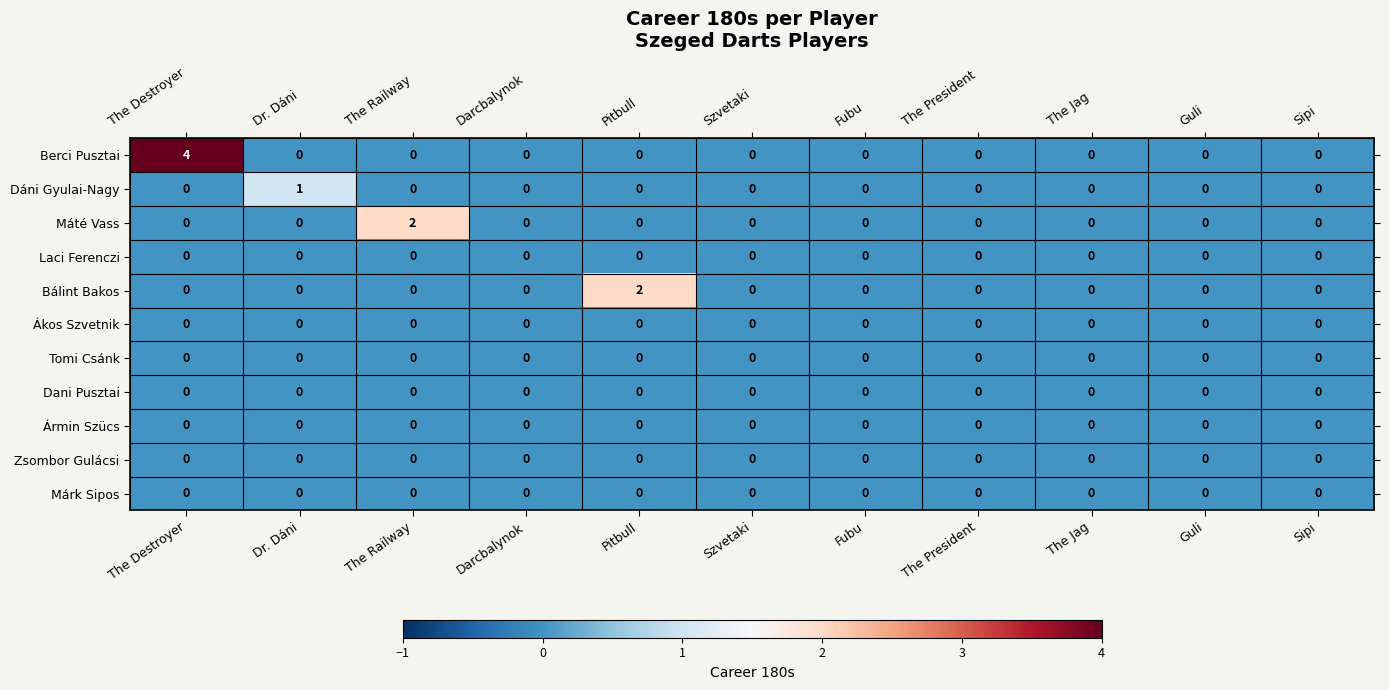

The Dani Pusztai series shows 0 at The President. True or false?

True